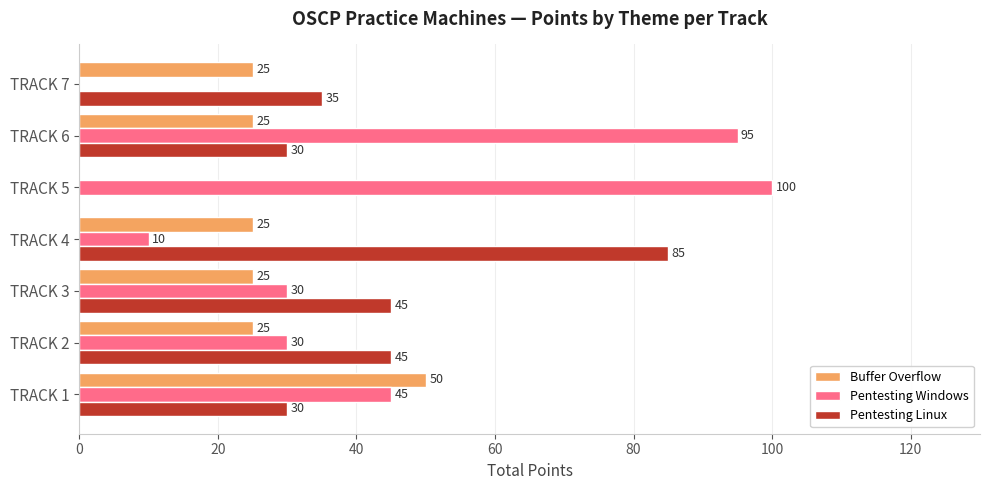

The value of Pentesting Windows at TRACK 2 is 30. True or false?

True